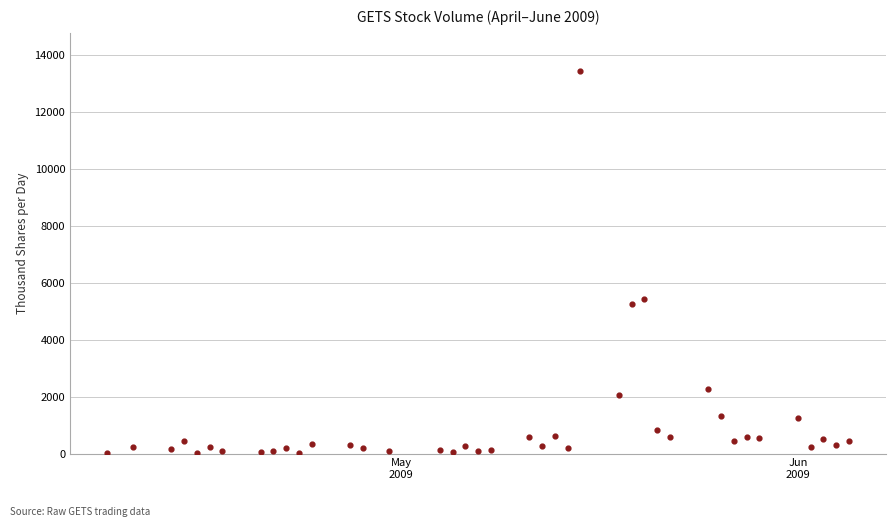

What is the range of X values (max minus min)?

58.0